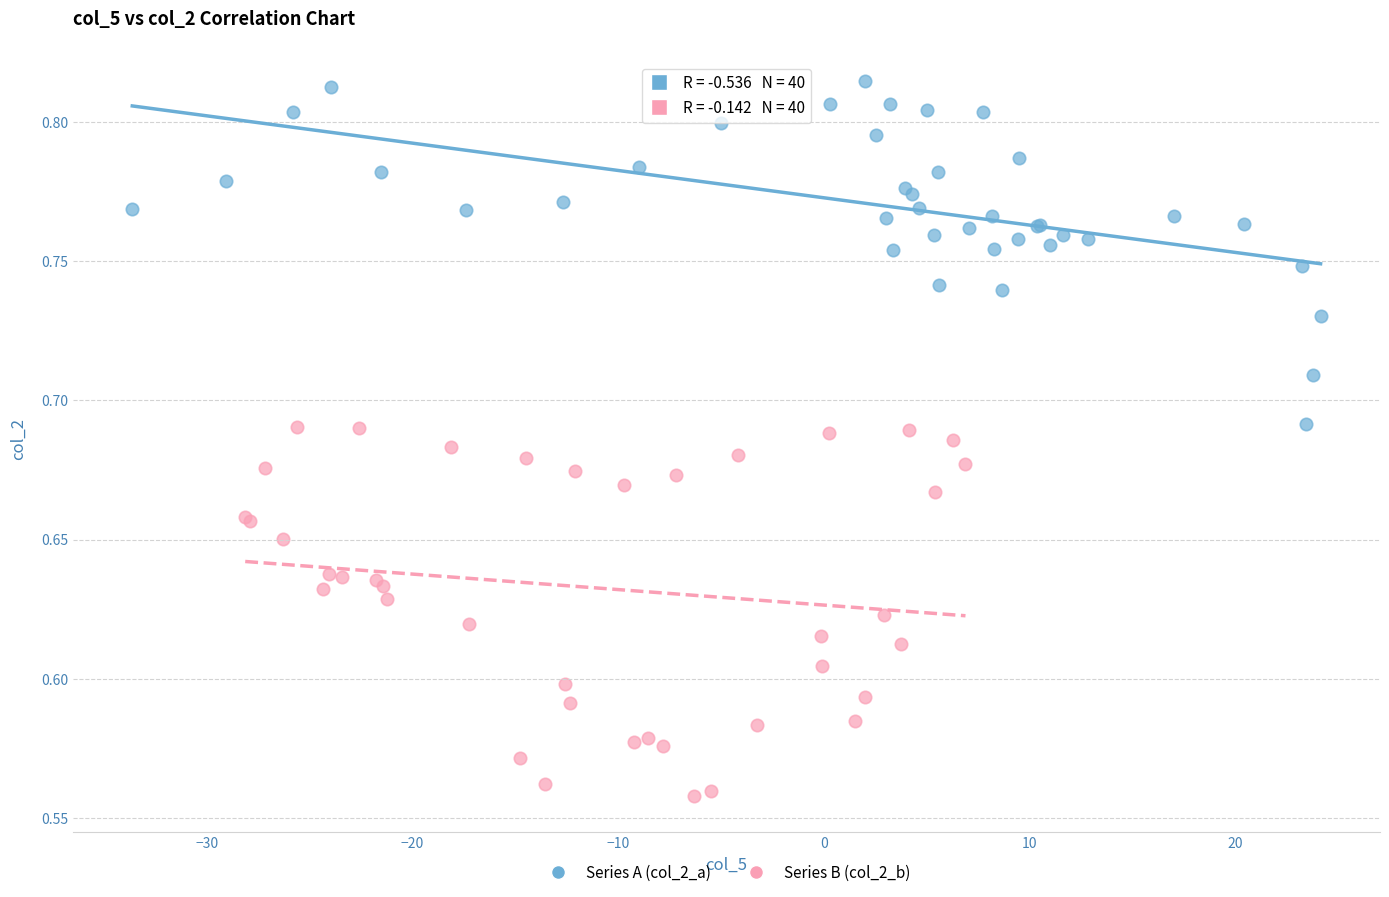

Which series reaches the minimum Y coordinate?

Series B (col_2_b)